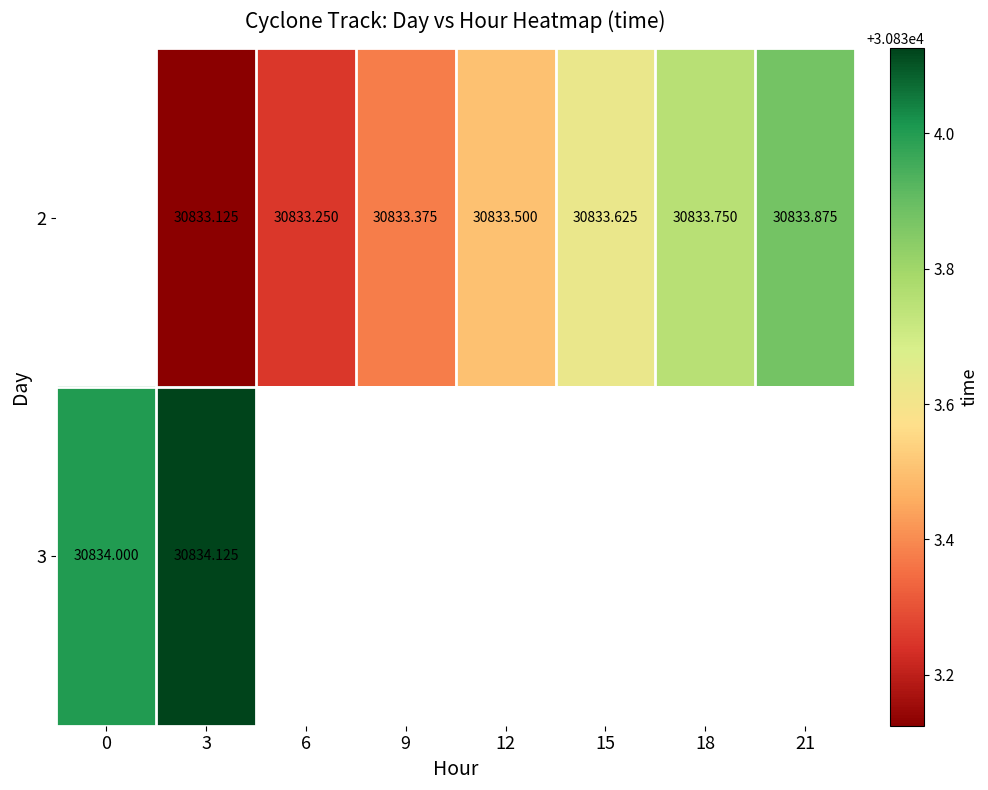

Is the value of 2 at 6 greater than the value of 3 at 3?

No